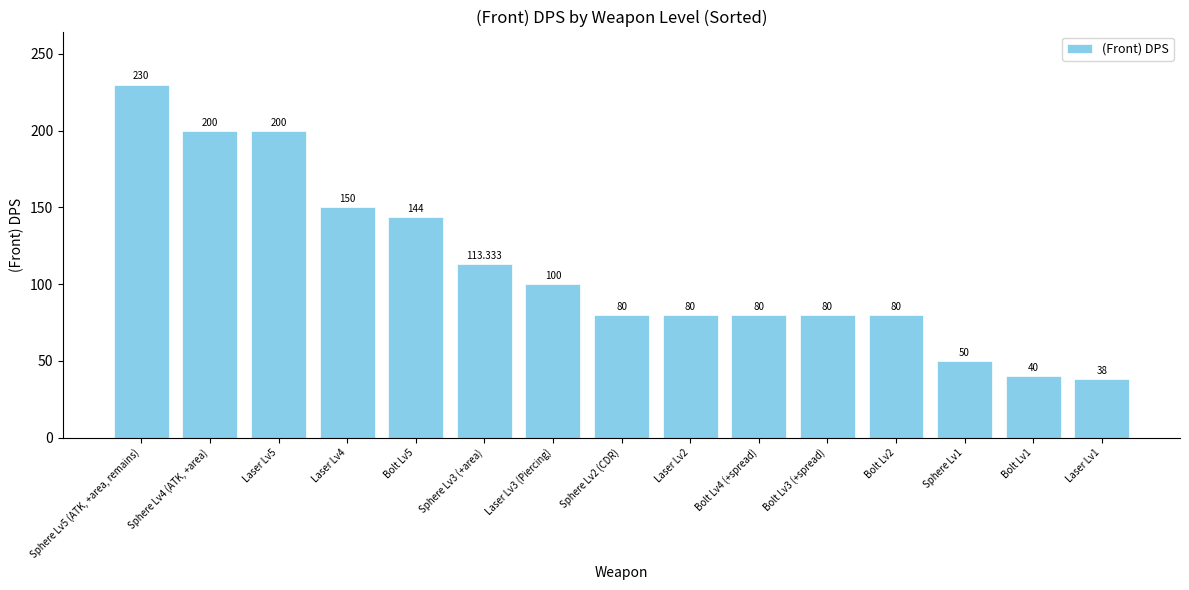

Reading right to left, transcribe all the data shown in this chart.

Laser Lv1=38.0	Bolt Lv1=40.0	Sphere Lv1=50.0	Bolt Lv2=80.0	Bolt Lv3 (+spread)=80.0	Bolt Lv4 (+spread)=80.0	Laser Lv2=80.0	Sphere Lv2 (CDR)=80.0	Laser Lv3 (Piercing)=100.0	Sphere Lv3 (+area)=113.3	Bolt Lv5=144.0	Laser Lv4=150.0	Laser Lv5=200.0	Sphere Lv4 (ATK, +area)=200.0	Sphere Lv5 (ATK, +area, remains)=230.0